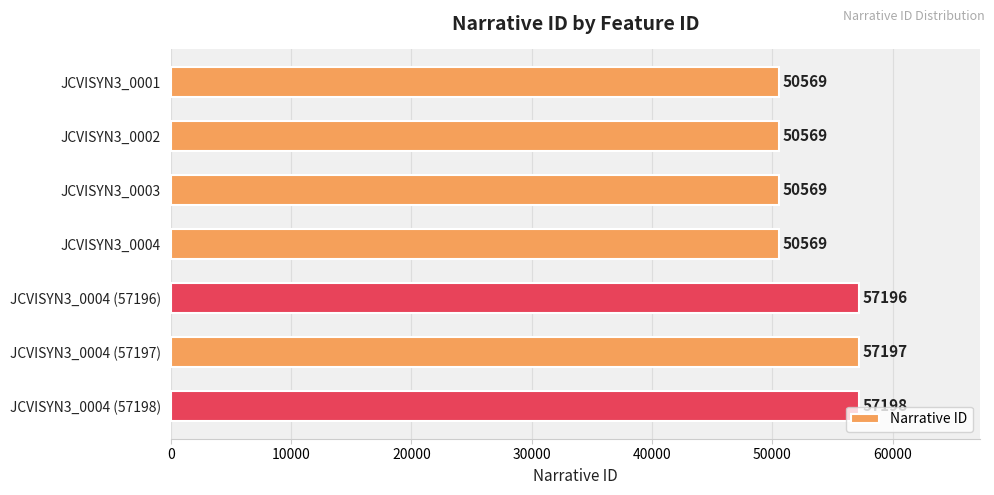

What is the difference between the values at JCVISYN3_0004 (57196) and JCVISYN3_0001?

6627